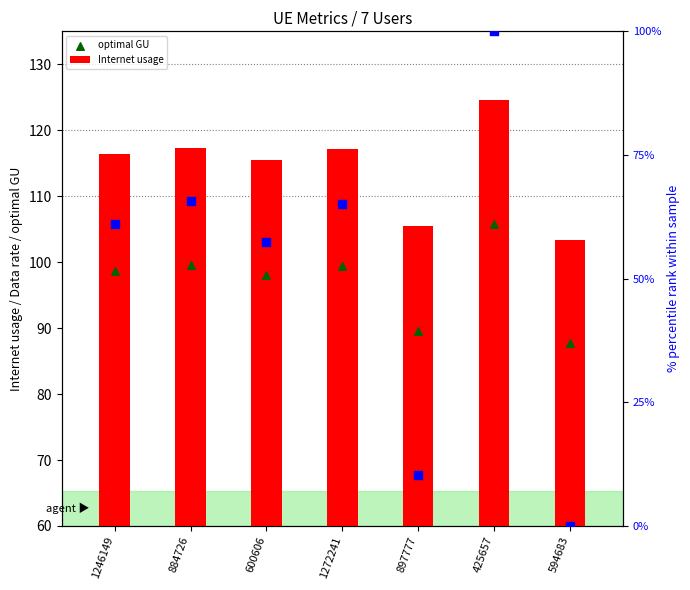

Which series has the largest Y range (max minus min)?

Data rate (norm)